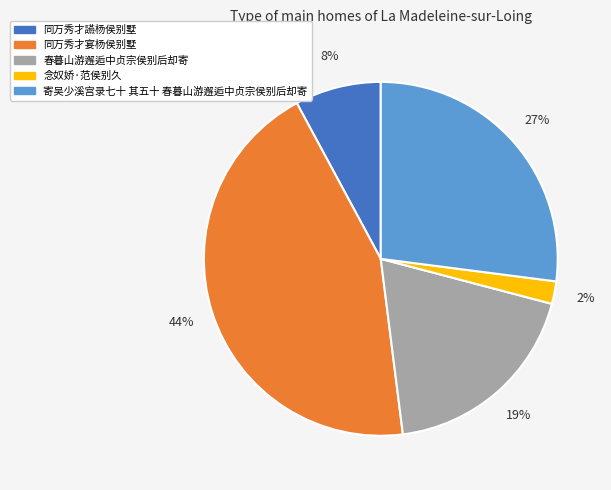

What is the ratio of the value at 同万秀才宴杨侯别墅 to the value at 寄吴少溪宫录七十 其五十 春暮山游邂逅中贞宗侯别后却寄?

1.6